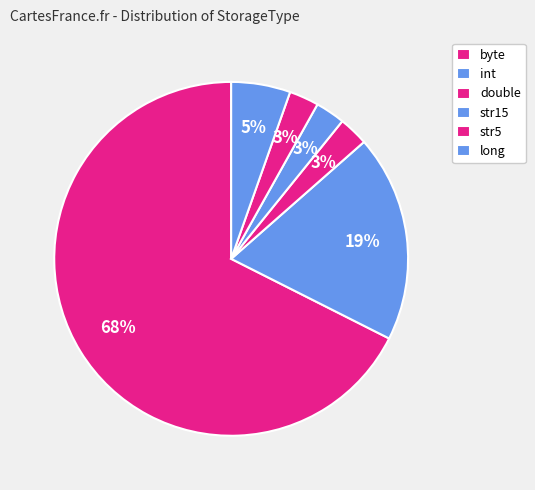

Count the number of slices in the pie.

6